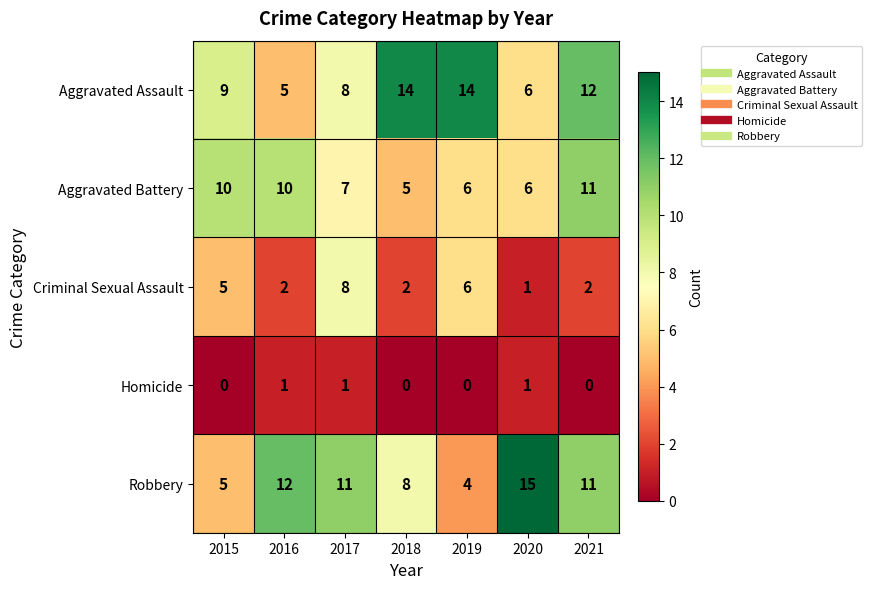

What is the difference between the maximum and second lowest values in the Aggravated Assault series?

8